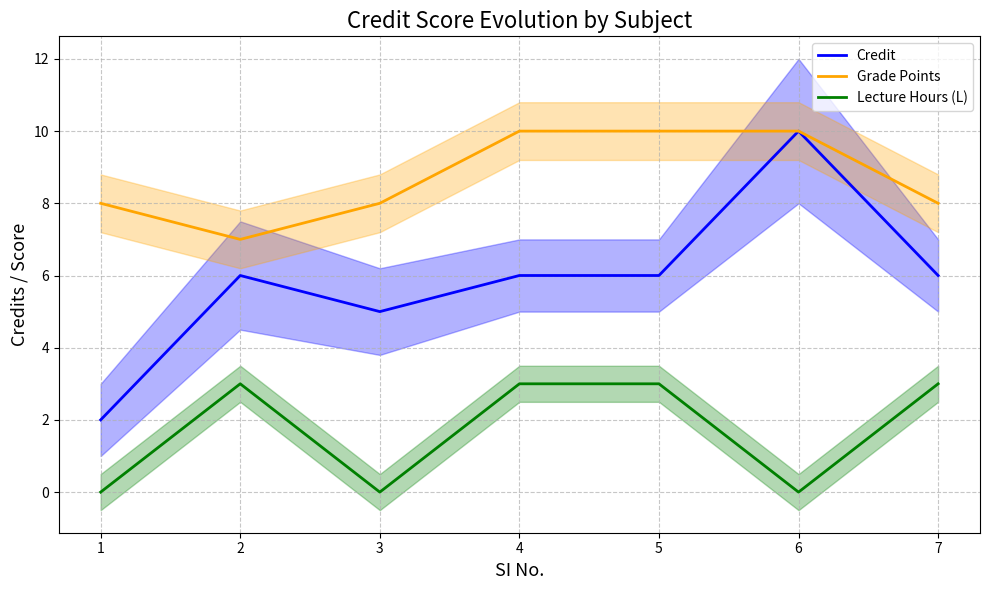

What are all the series names shown in the legend?

Credit, Grade Points, Lecture Hours (L)